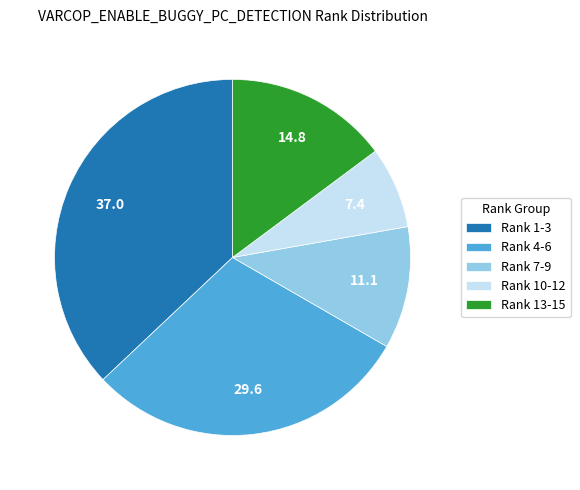

Does any single category account for the majority?

No